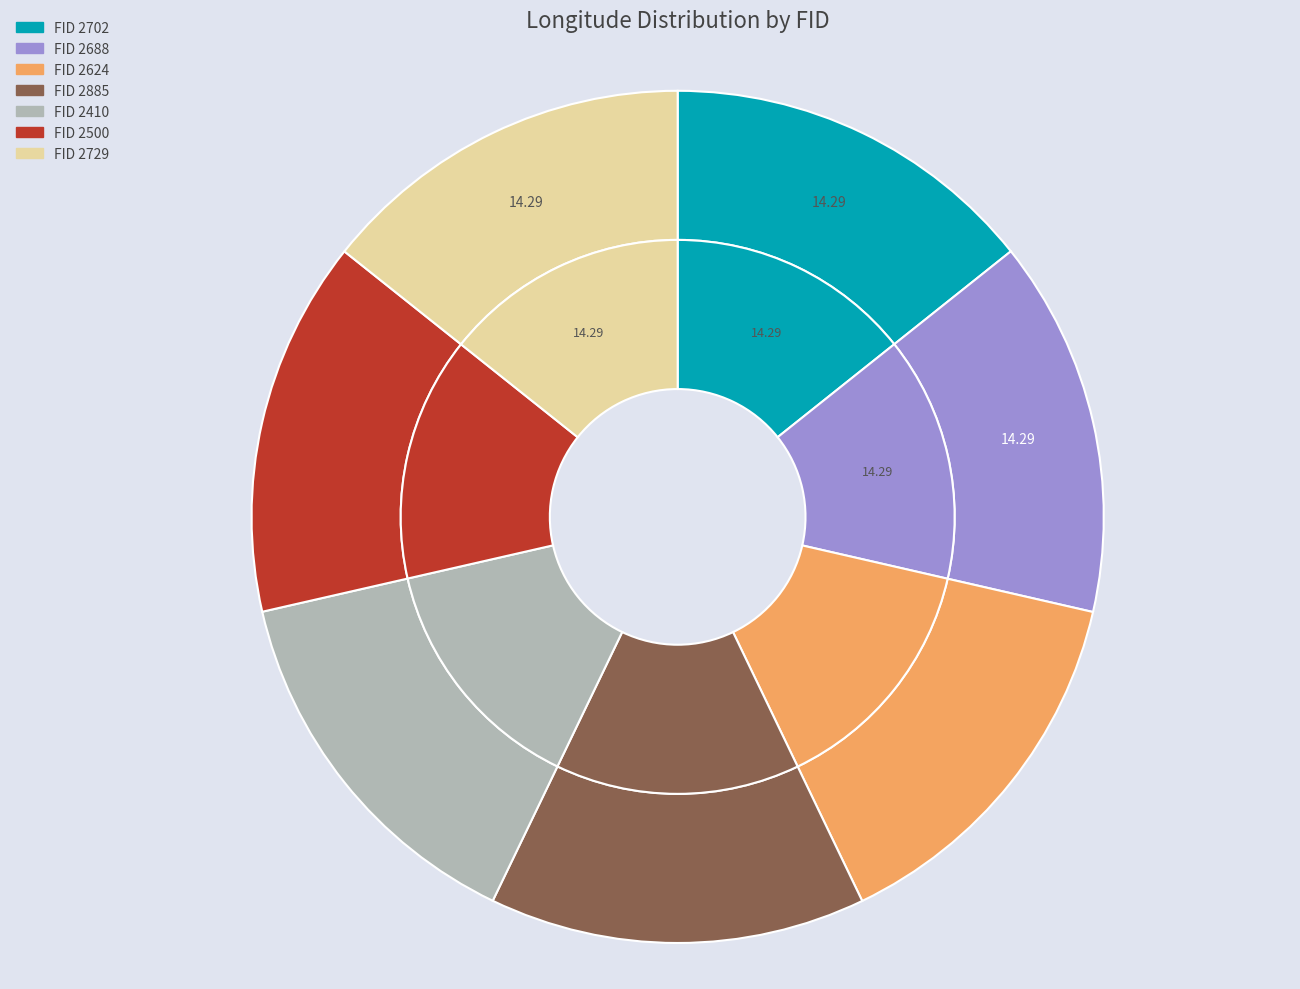

True or false: 2688 accounts for 14% of the total.

True